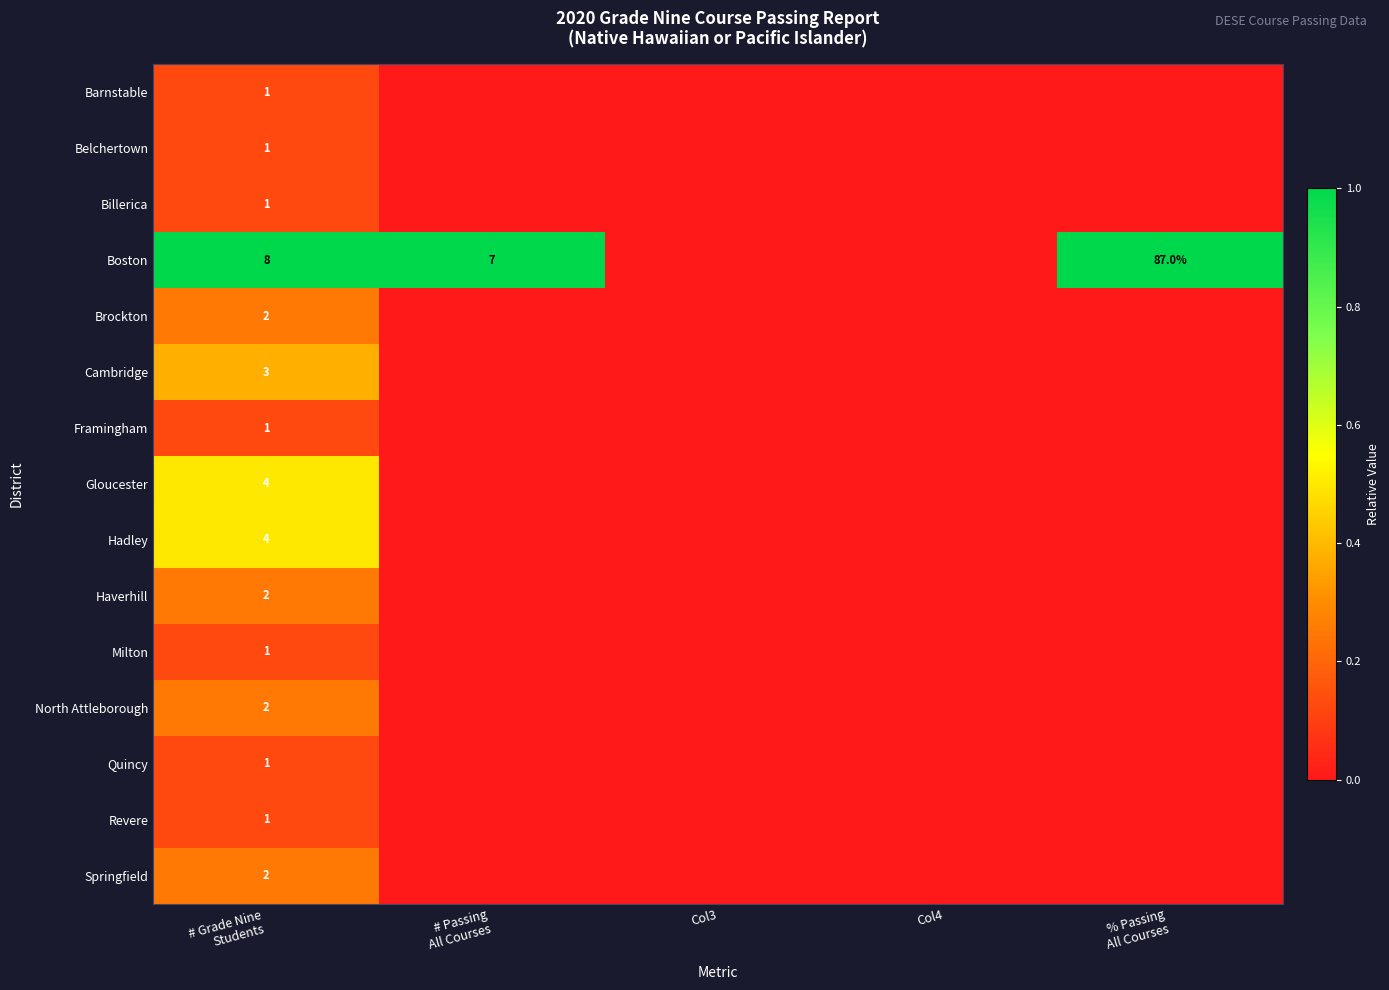

What is the maximum value for Haverhill?

0.2